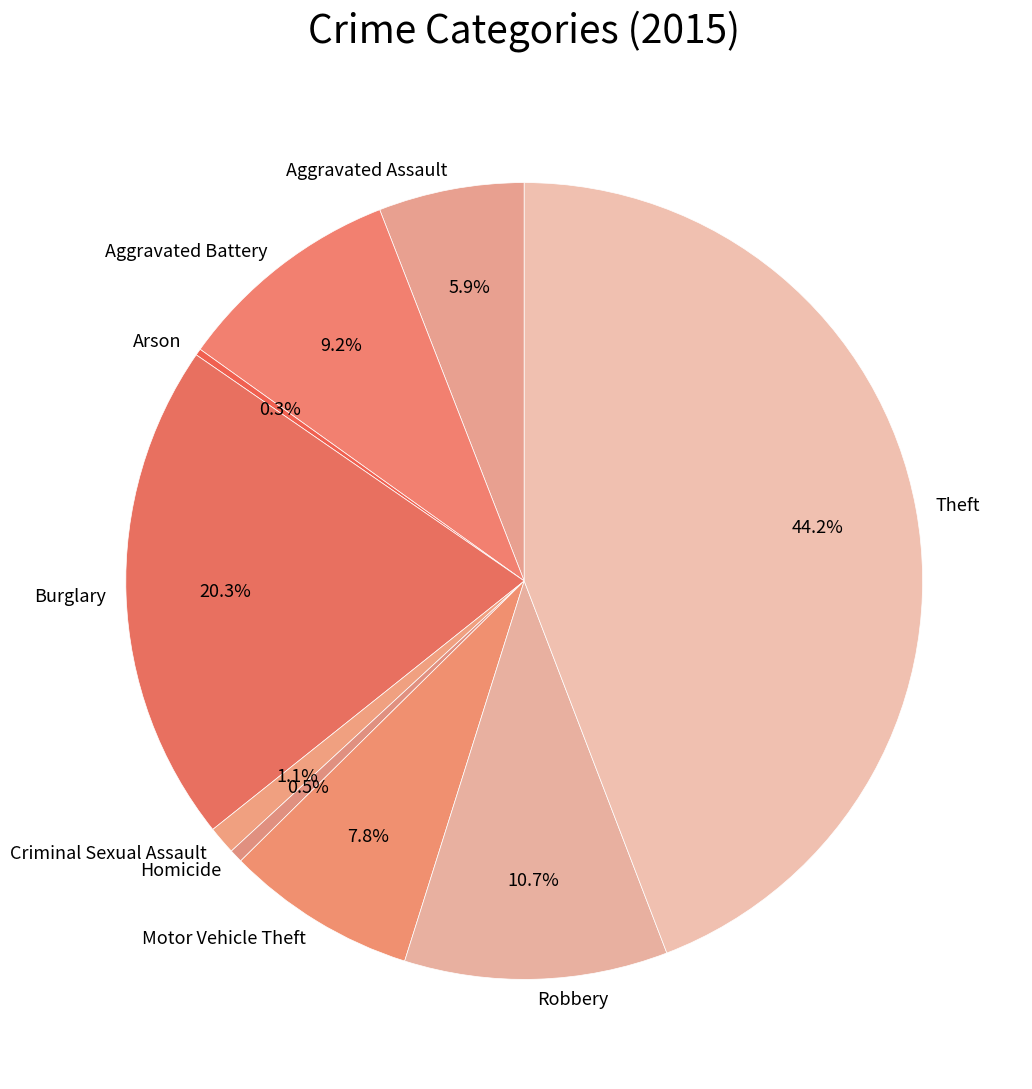

Which slice is the largest?

Theft